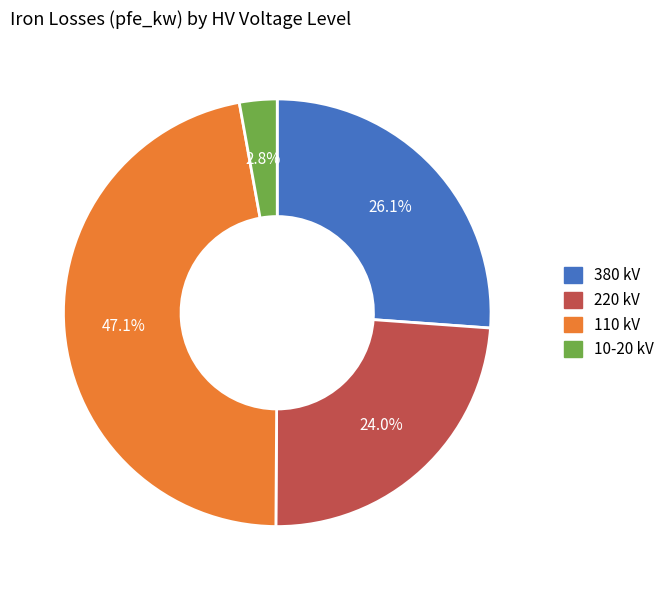

To the nearest percent, what is the average slice percentage?

25%